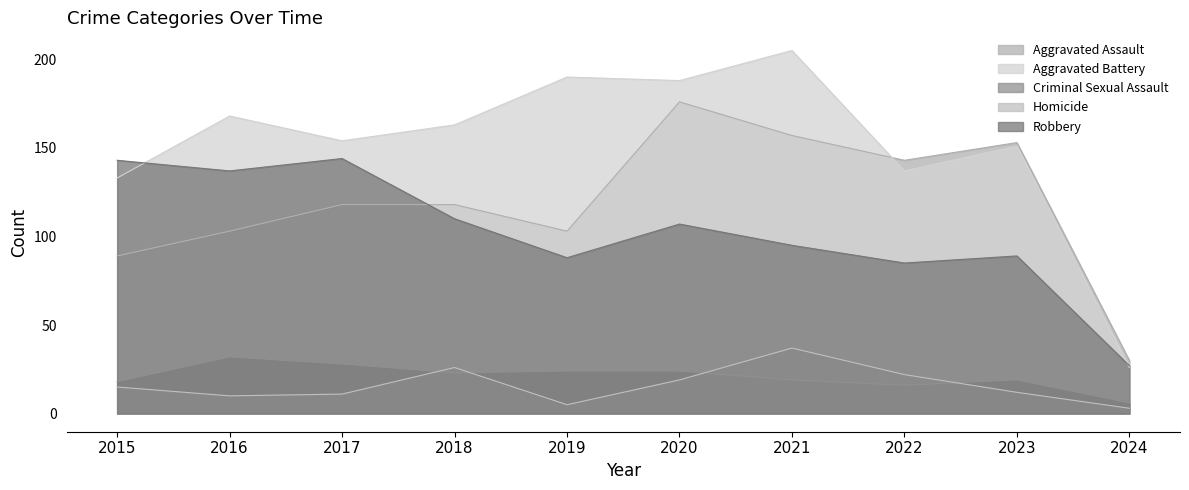

Is it true that Aggravated Battery equals 65 at 2016?

False